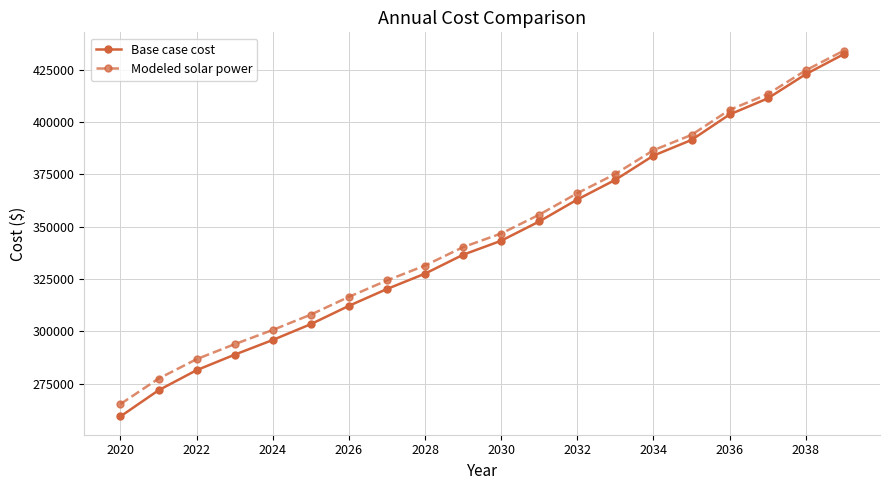

What is the average value of the Base case cost series?

343717.4